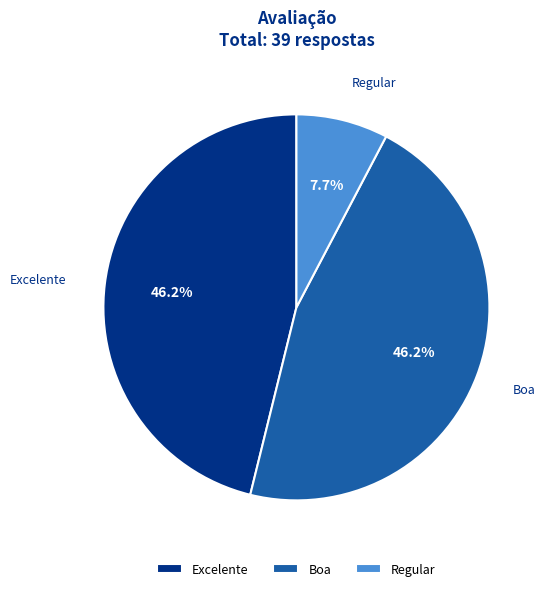

How much of the chart is everything except Boa?

53.8%